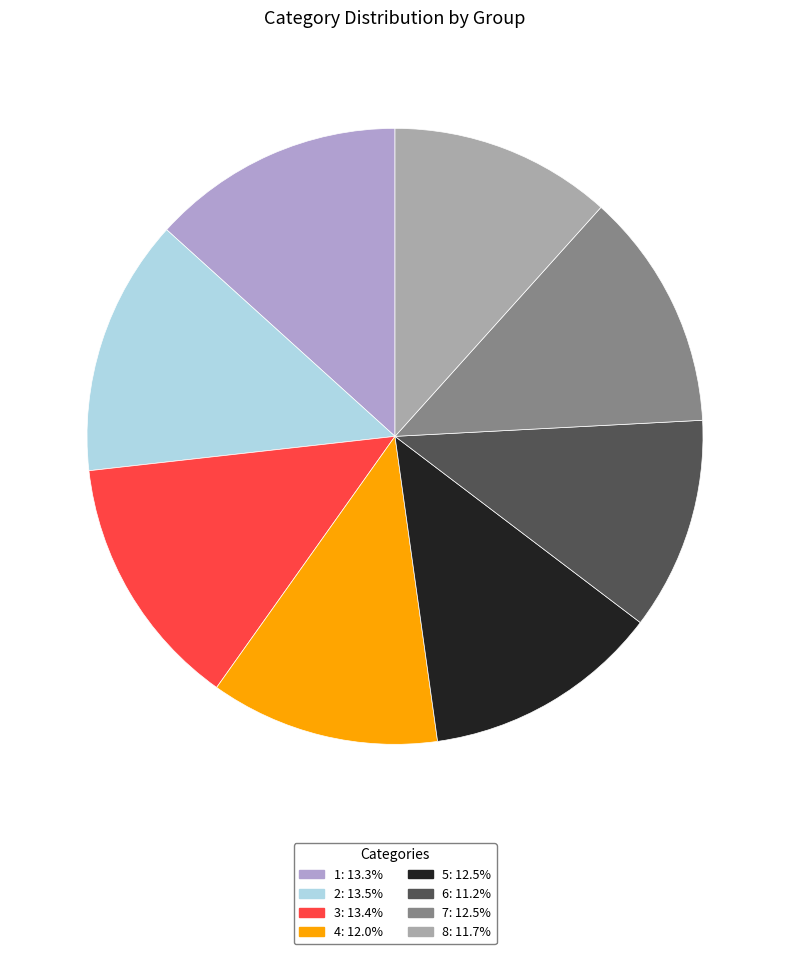

To the nearest percent, what is the average slice percentage?

12%